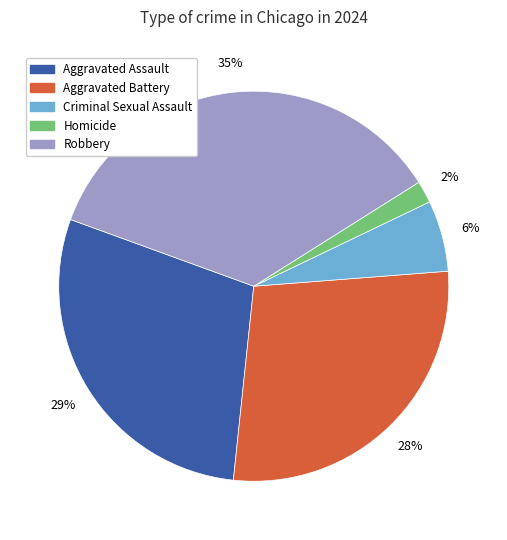

Between Aggravated Assault and Criminal Sexual Assault, which is larger?

Aggravated Assault